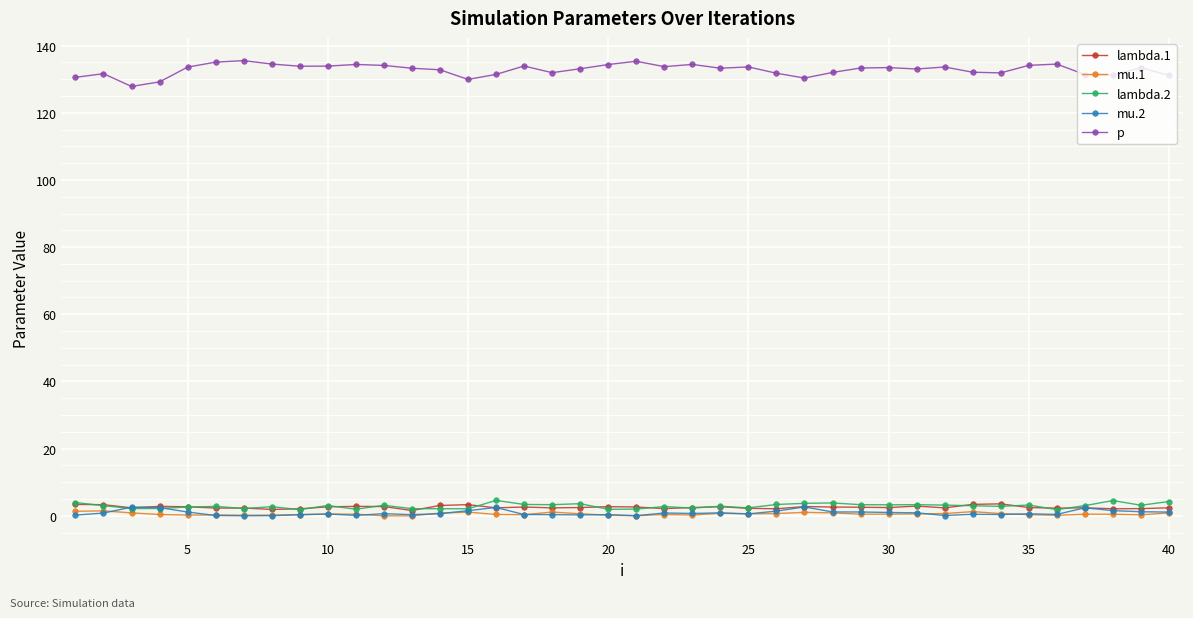

Which series has the largest range (max minus min)?

p